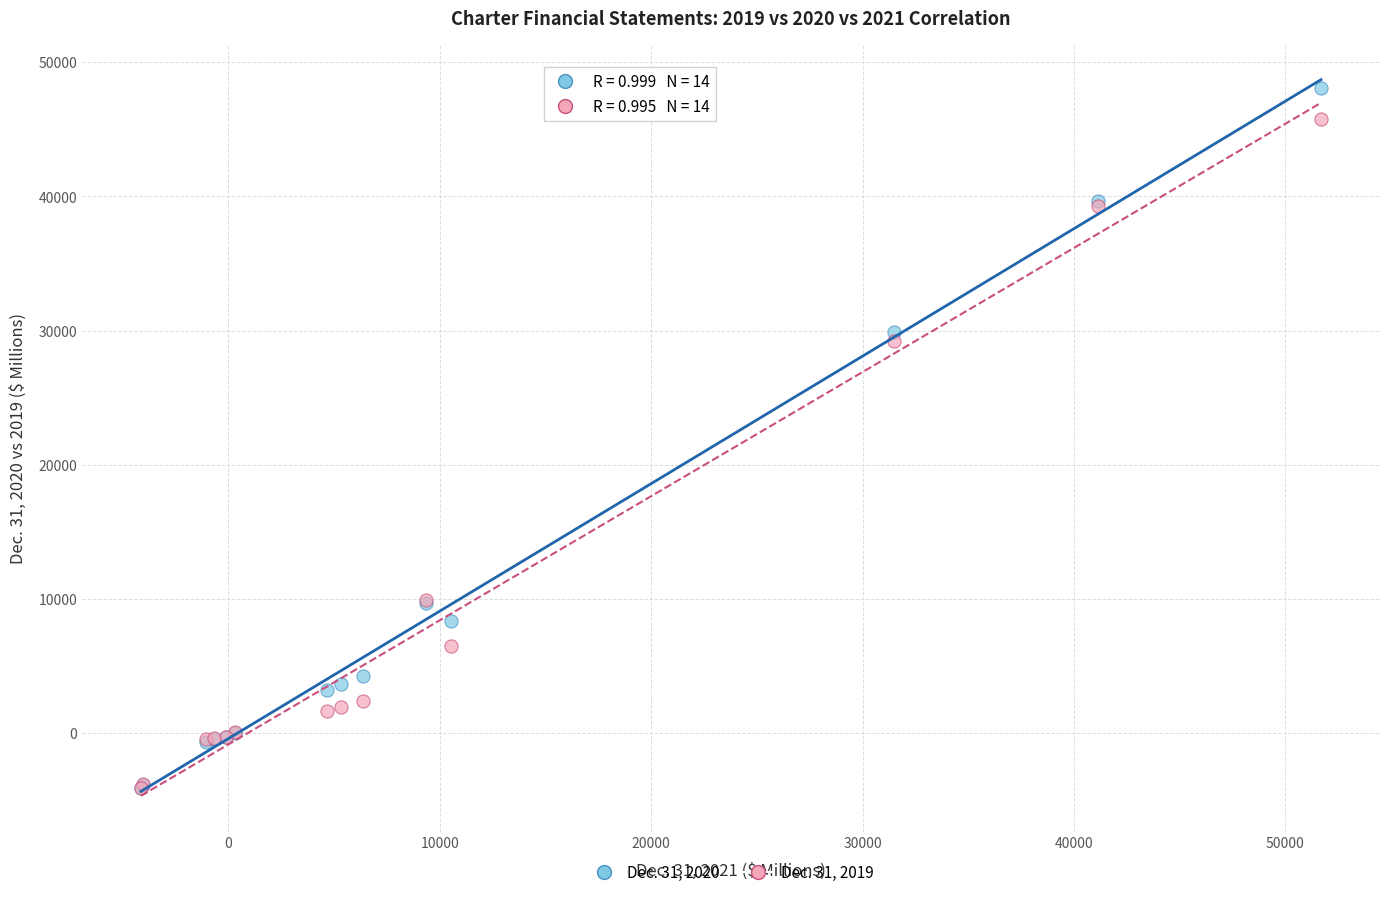

Across all series, what Y value is closest to 21997?

29224